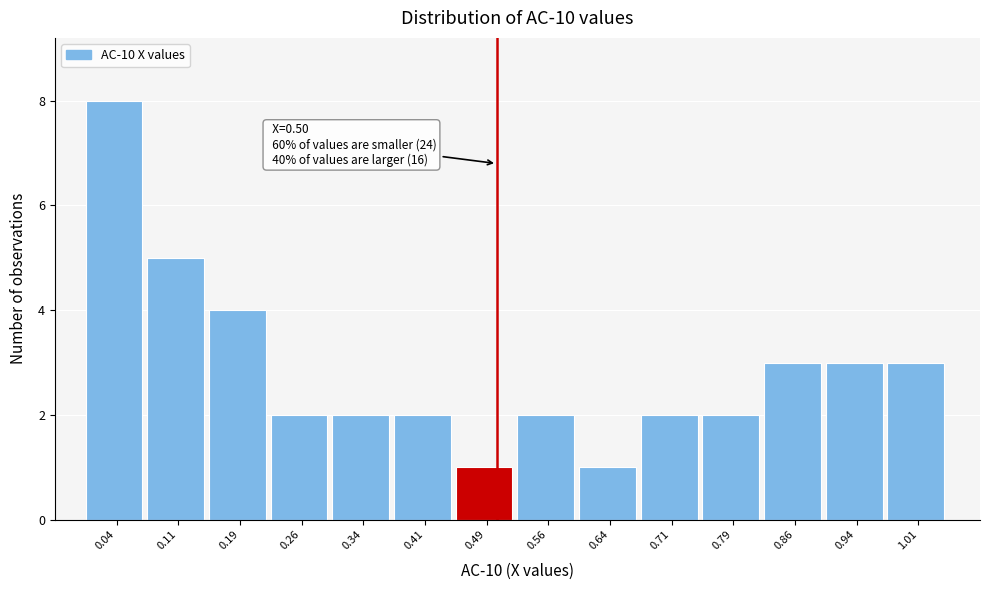

Over which range of the x-axis is the bar tallest?

0.000 to 0.075